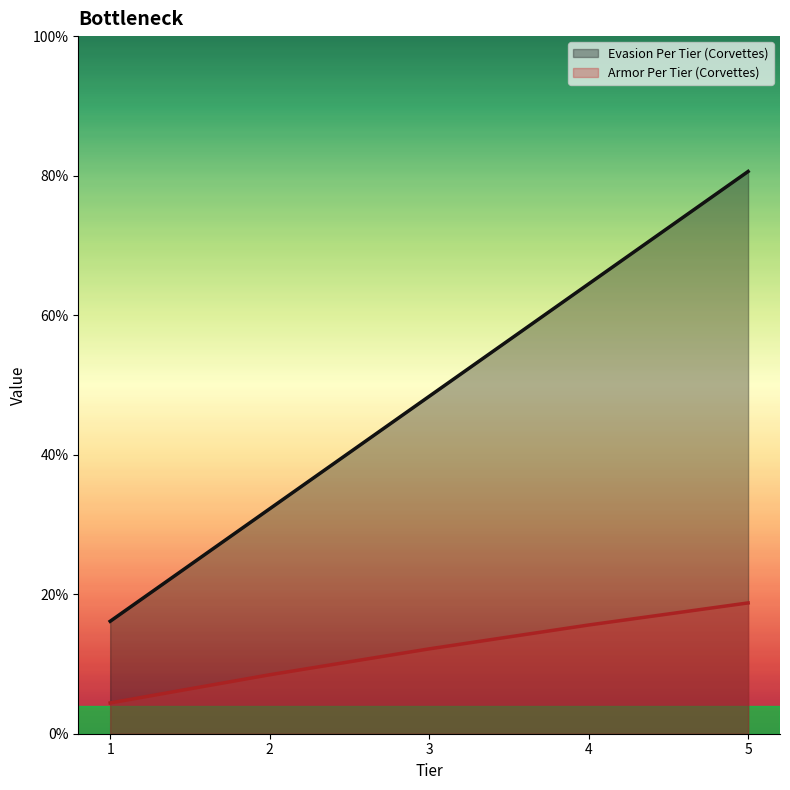

Which series has the largest range (max minus min)?

Evasion Per Tier (Corvettes)